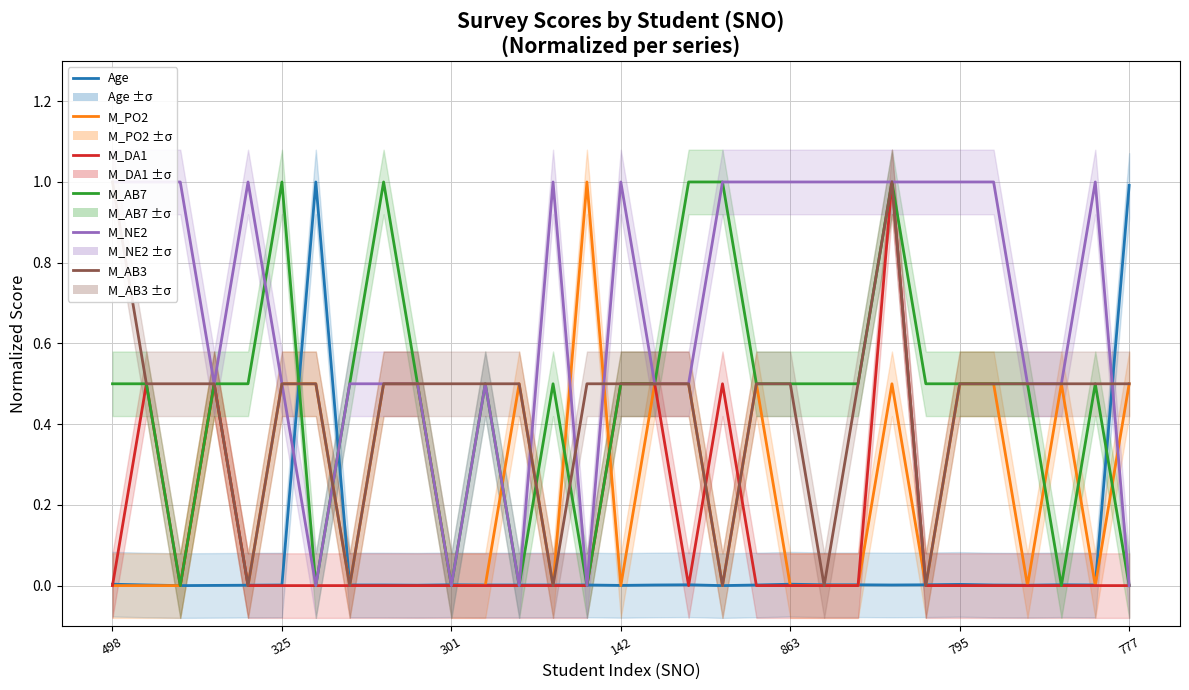

How many positive values does the M_DA1 series have?

6